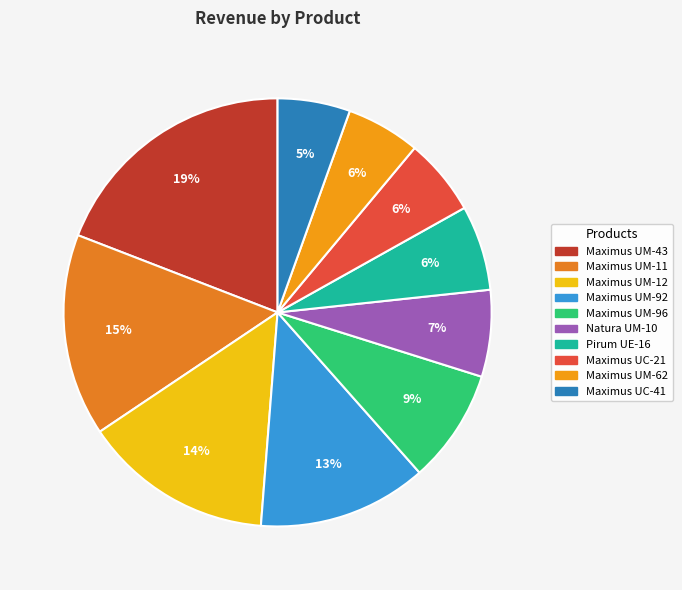

To the nearest percent, what is the difference between the Natura UM-10 and Maximus UM-62 slice percentages?

1%